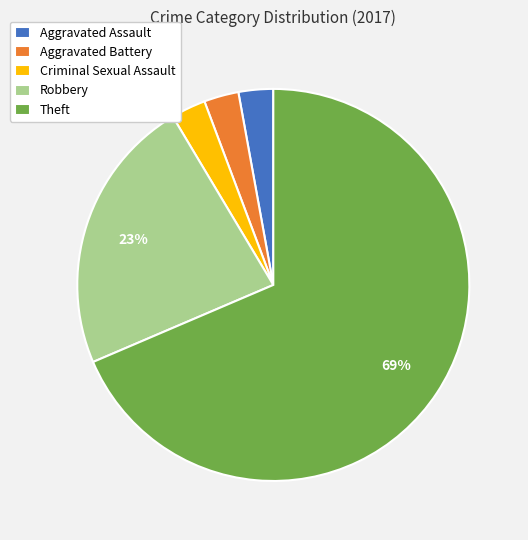

Approximately how many times larger is the value at Aggravated Assault compared to Aggravated Battery?

1.0